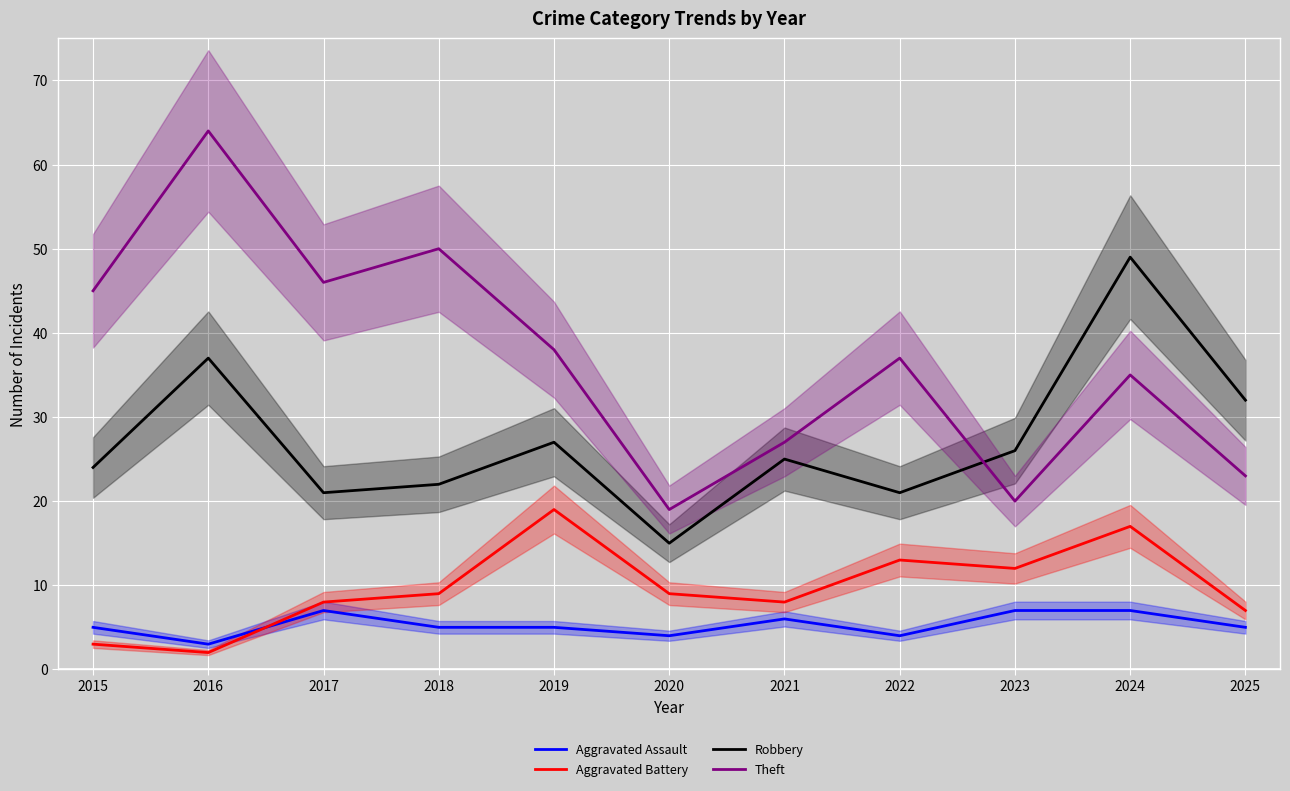

At how many categories does at least one series exceed 15?

11